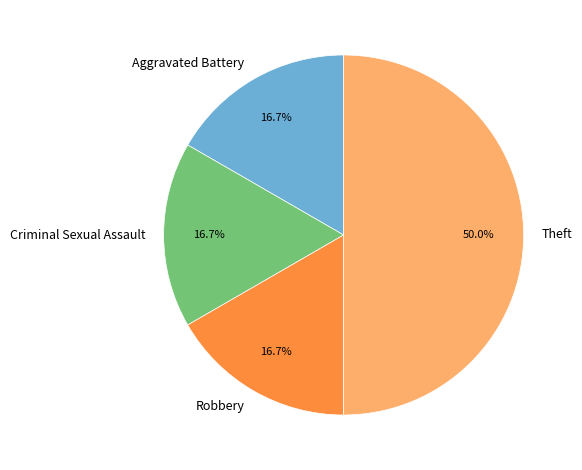

How many slices are in this pie chart?

4